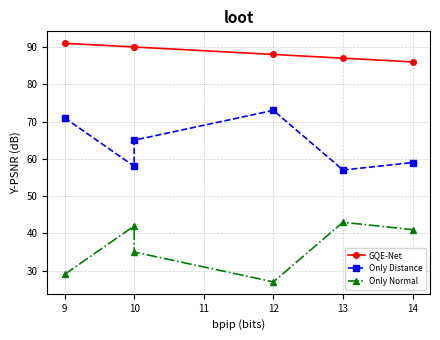

What is the difference between the maximum and minimum values in the GQE-Net series?

5